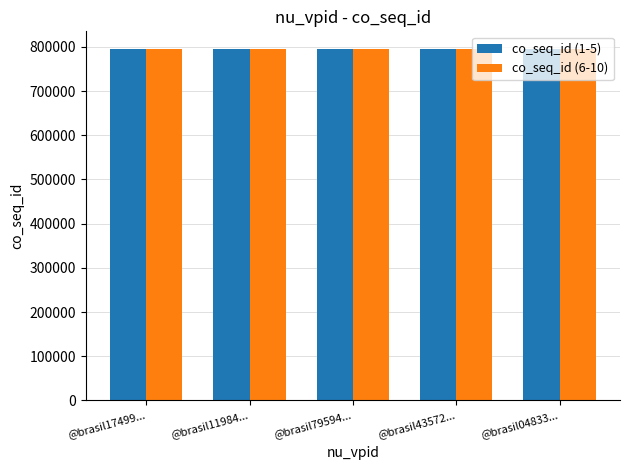

The value of co_seq_id (6-10) at @brasil11984... is 794771. True or false?

True